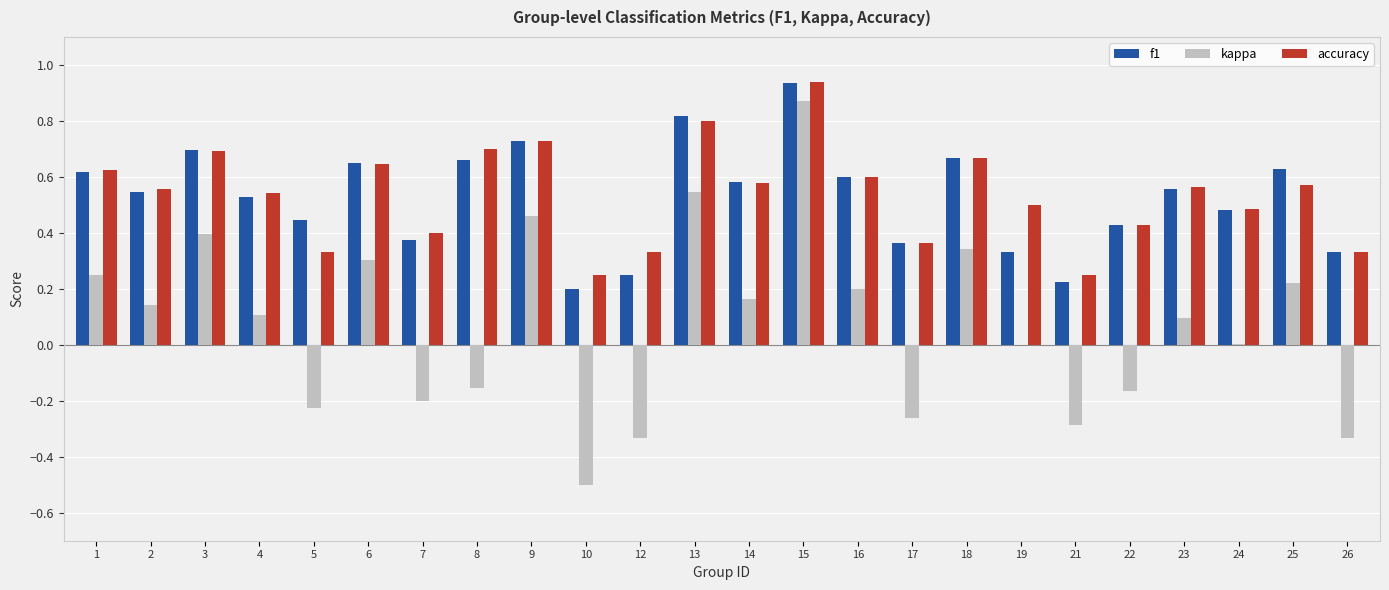

What is the sum of all accuracy values?

12.9